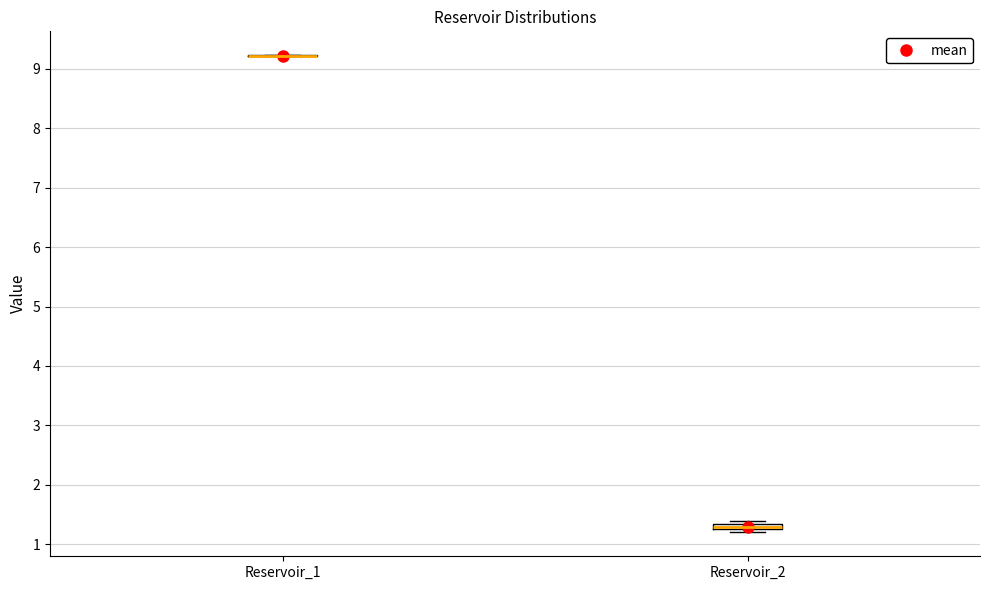

Where is the upper edge of the box for Reservoir_2 on the y-axis? The values are not printed on the chart, so give them approximately, as read against the axis.

1.3